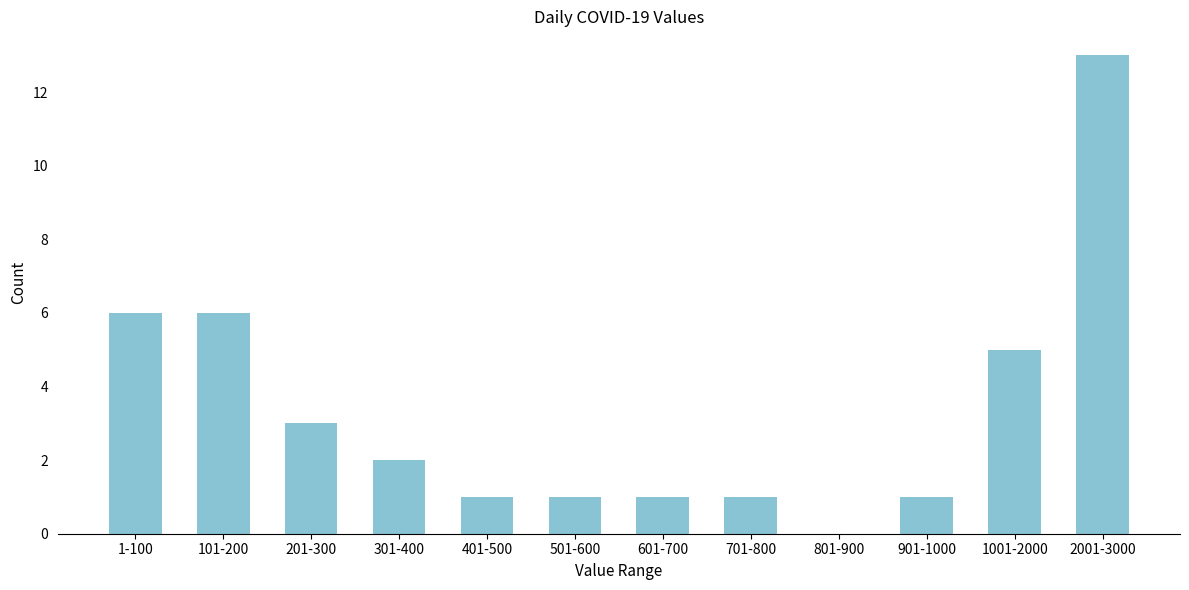

Reading right to left, transcribe all the data shown in this chart.

2001-3000=13	1001-2000=5	901-1000=1	801-900=0	701-800=1	601-700=1	501-600=1	401-500=1	301-400=2	201-300=3	101-200=6	1-100=6